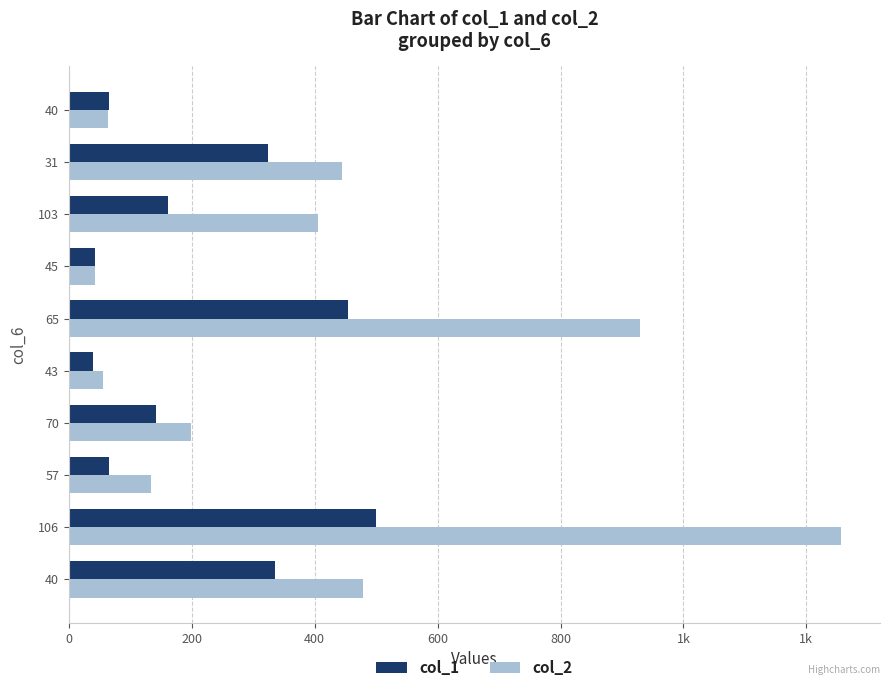

What are all the series names shown in the legend?

col_1, col_2